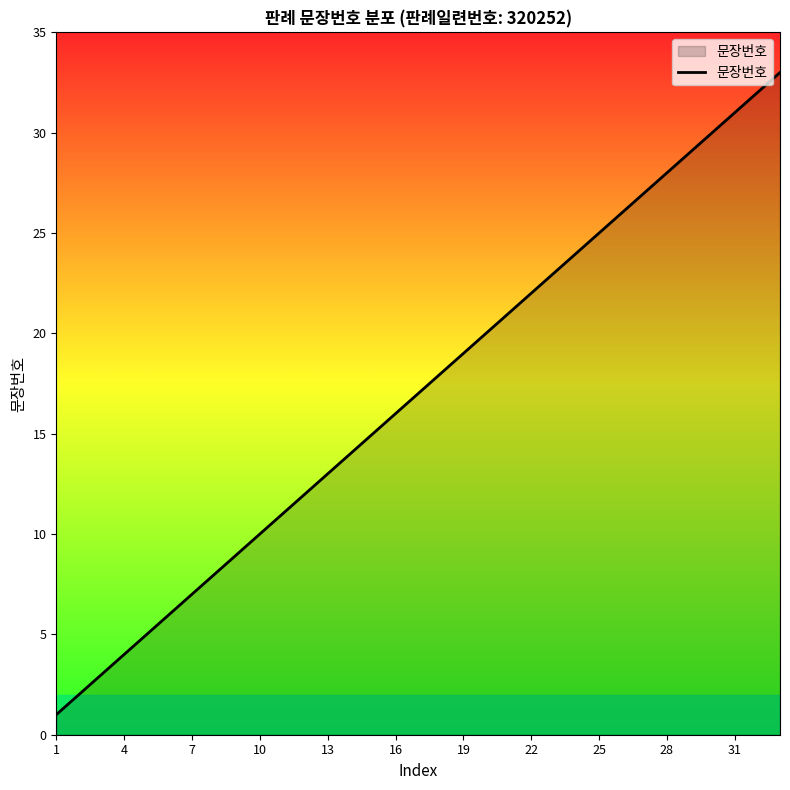

What is the difference between the maximum and minimum values?

32